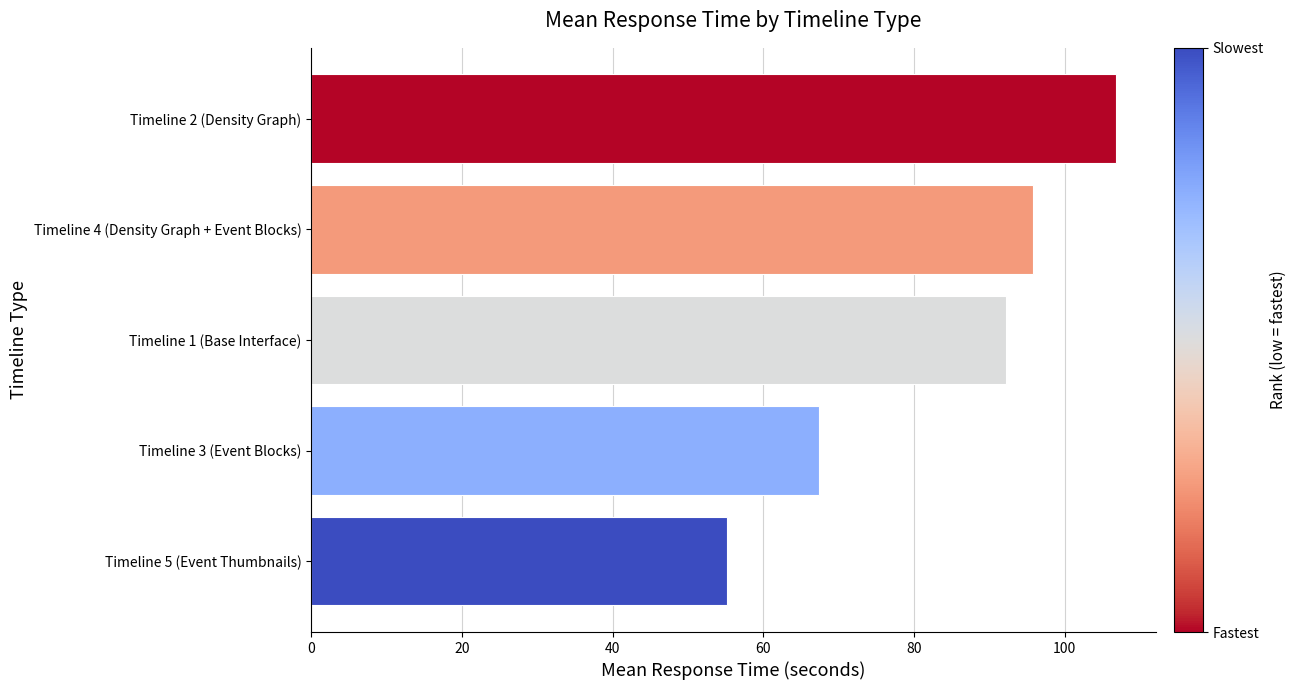

Rank the categories by value from lowest to highest.

Timeline 5 (Event Thumbnails), Timeline 3 (Event Blocks), Timeline 1 (Base Interface), Timeline 4 (Density Graph + Event Blocks), Timeline 2 (Density Graph)